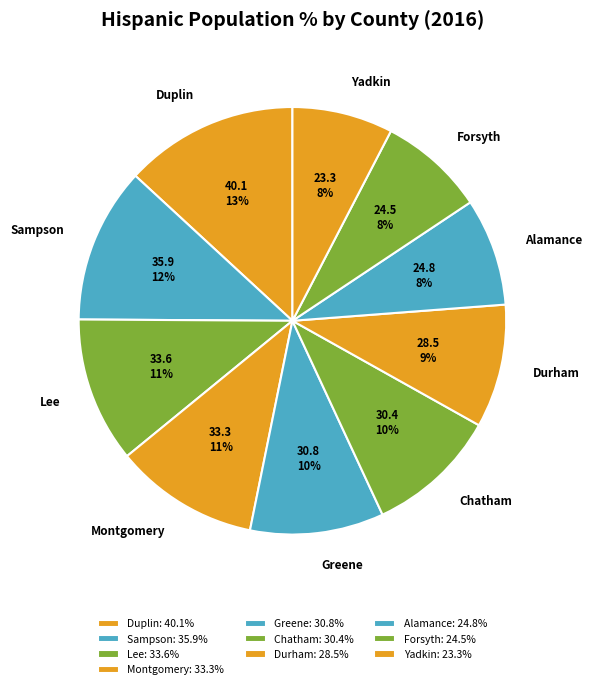

True or false: Chatham accounts for 10% of the total.

True